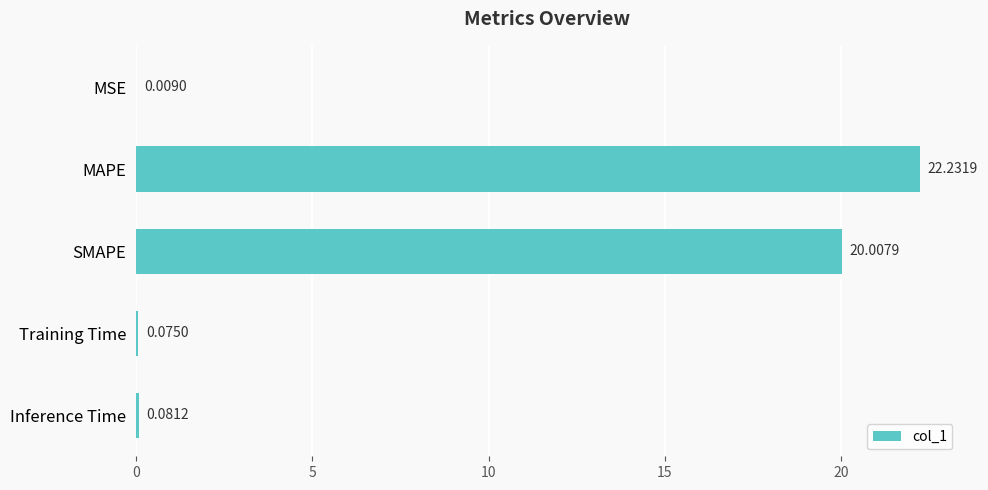

What is the sum of the values at Training Time and SMAPE?

20.1